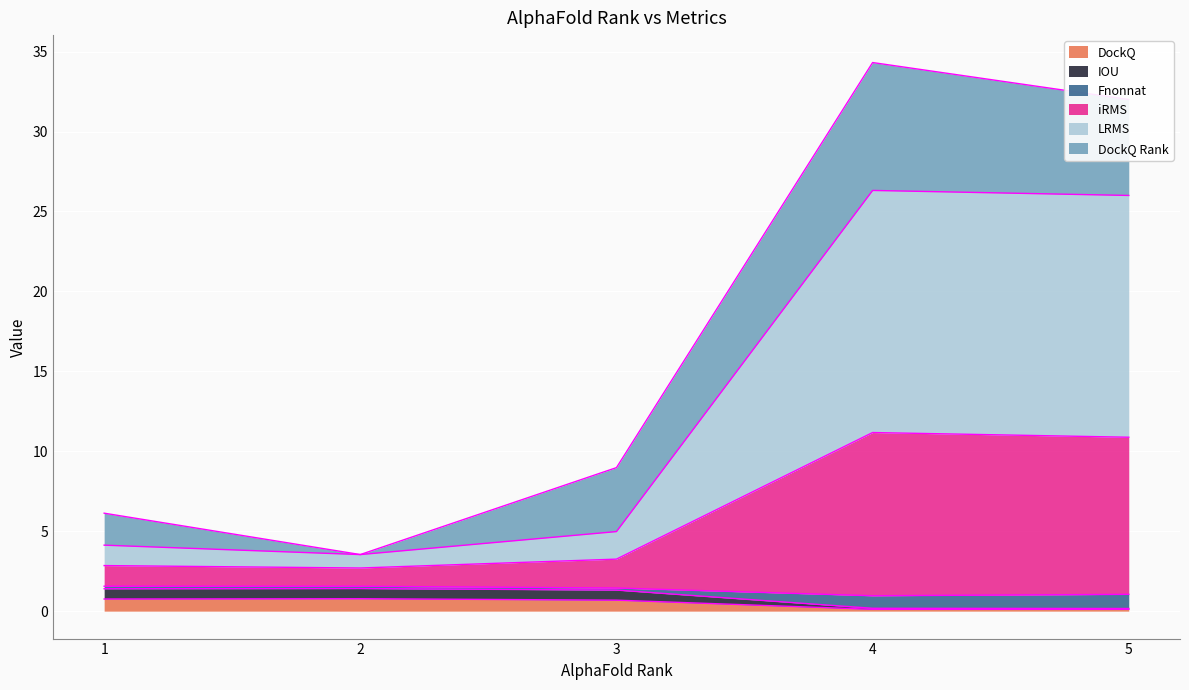

What is the highest value of the DockQ series?

0.8